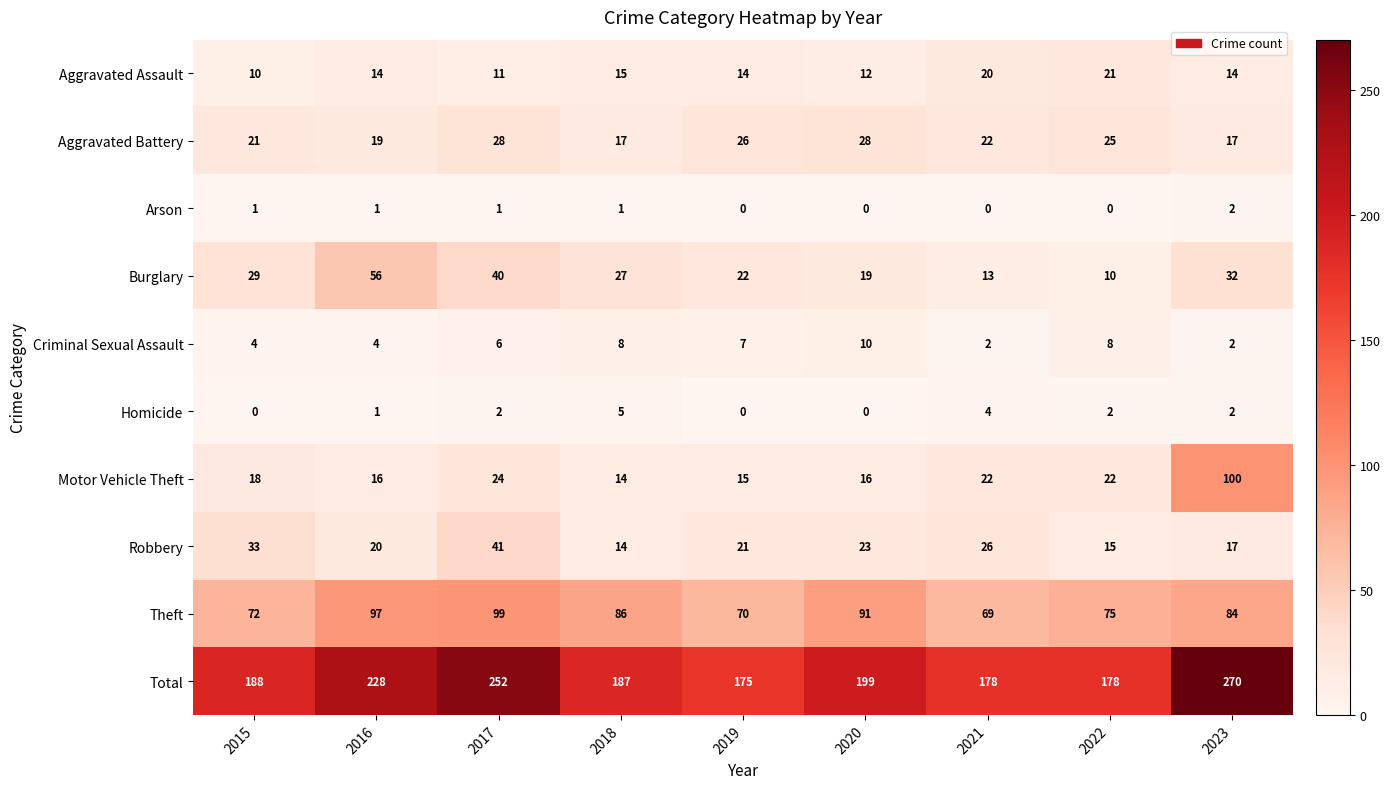

How many data points does each series have?

9